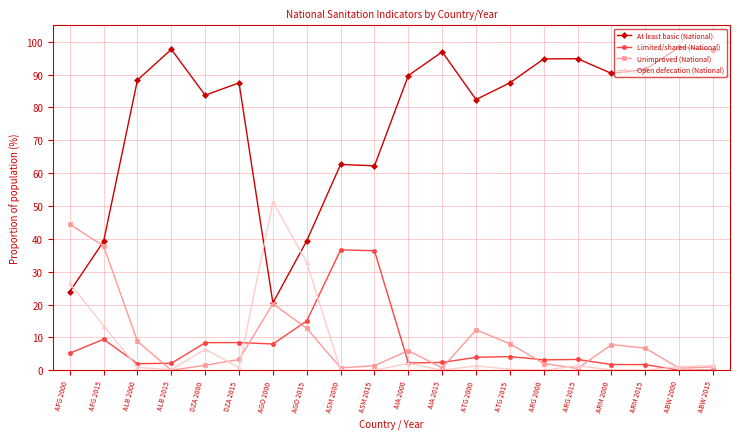

At which category does At least basic (National) reach its first local peak?

ALB 2015